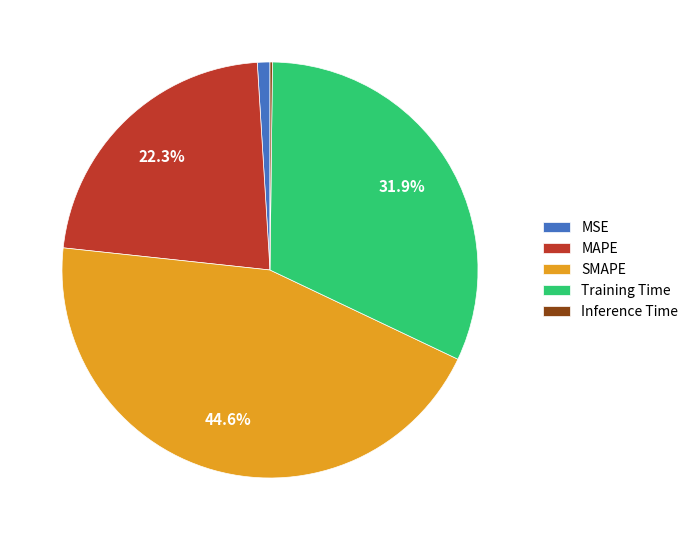

Between MAPE and MSE, which is larger?

MAPE